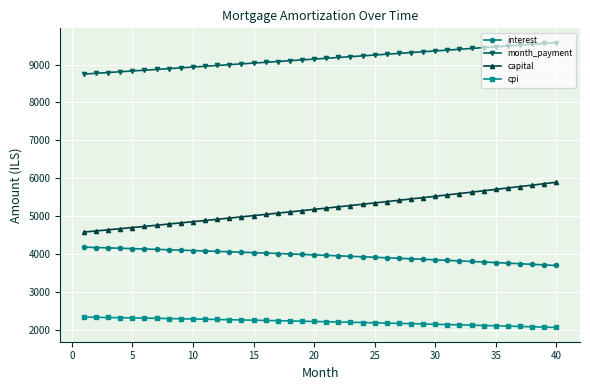

True or false: cpi and month_payment intersect in this chart.

False